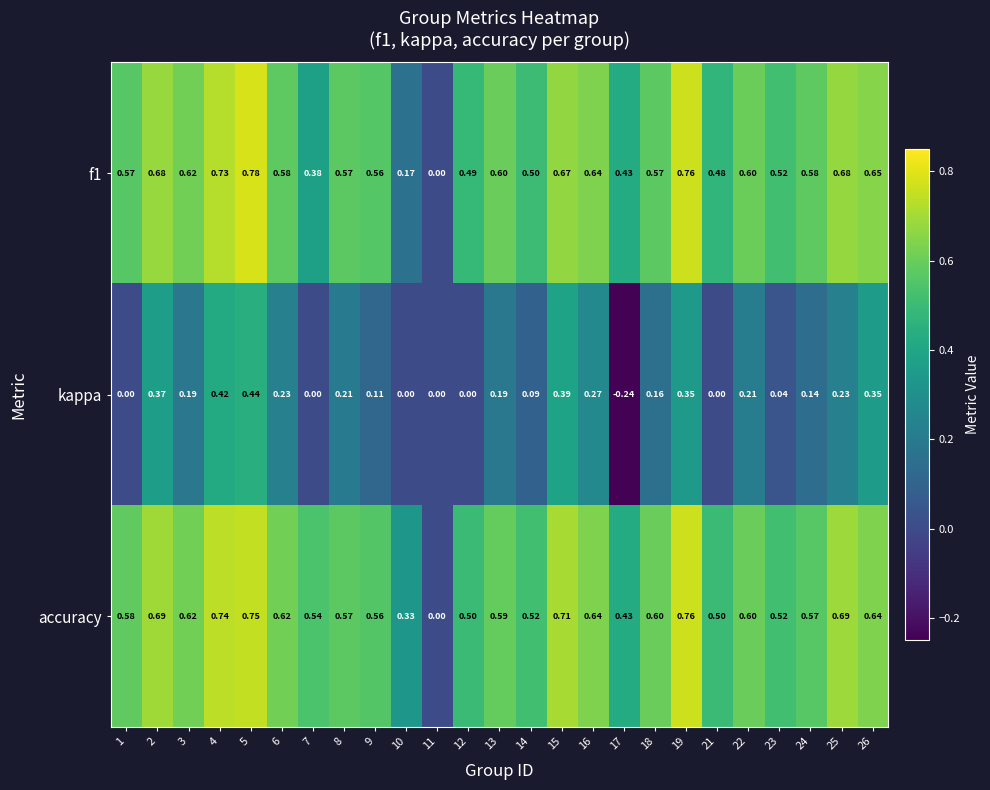

Which label corresponds to the largest value in the chart?

5